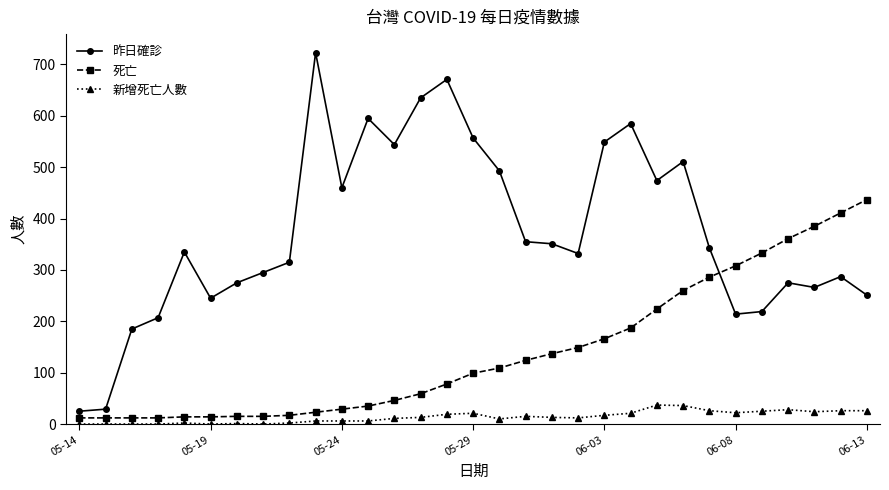

True or false: 死亡 and 昨日確診 intersect in this chart.

True